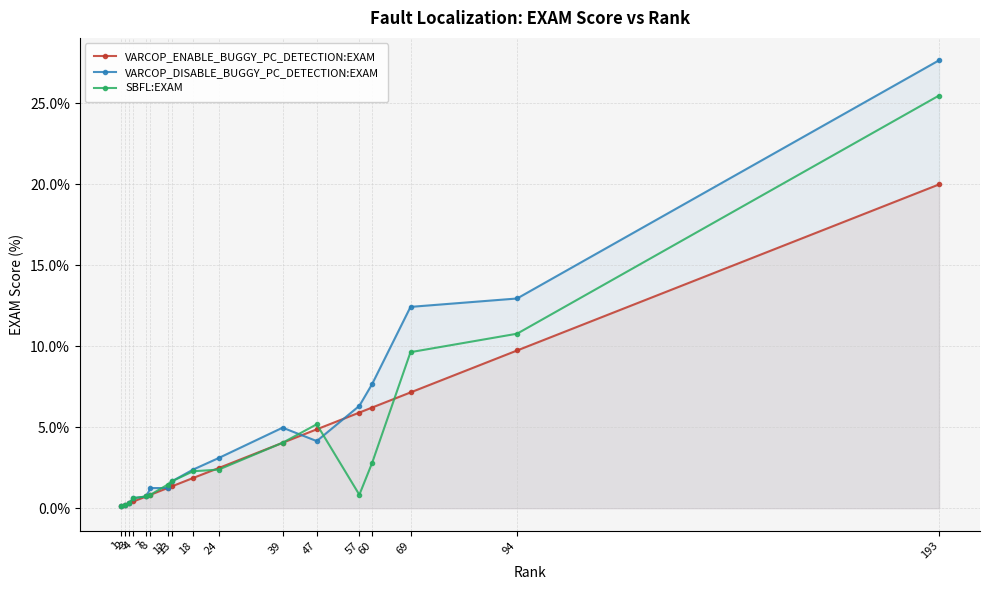

Which has a higher value, 69 or 18?

69